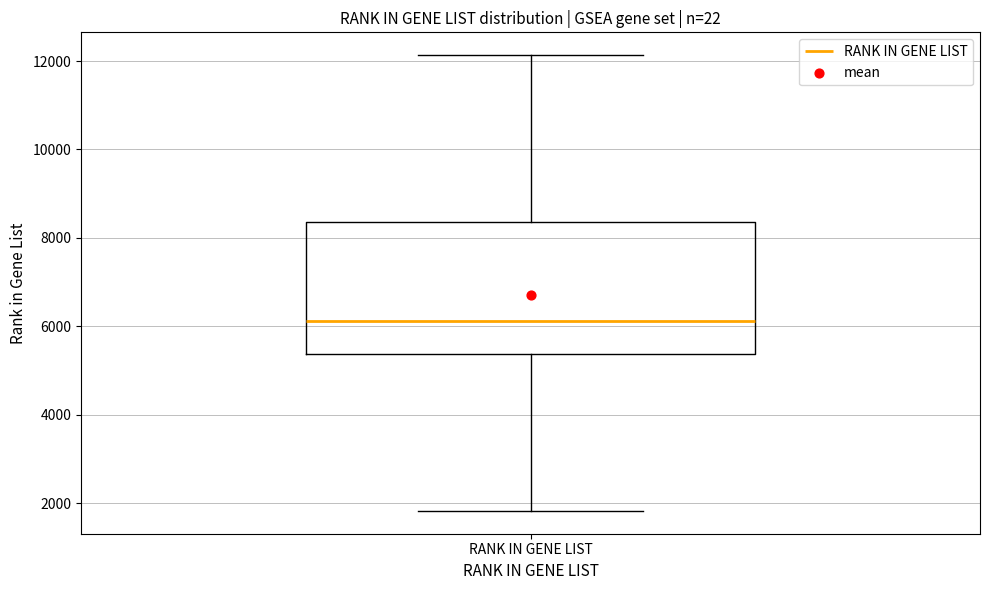

Transcribe this box plot: give where the median line is, the range the box spans, and where the two whiskers end, as read against the y-axis. The values are not printed on the chart, so give them approximately, as read against the axis.

median 6200, box 5400 to 8400, whiskers 1800 to 12200